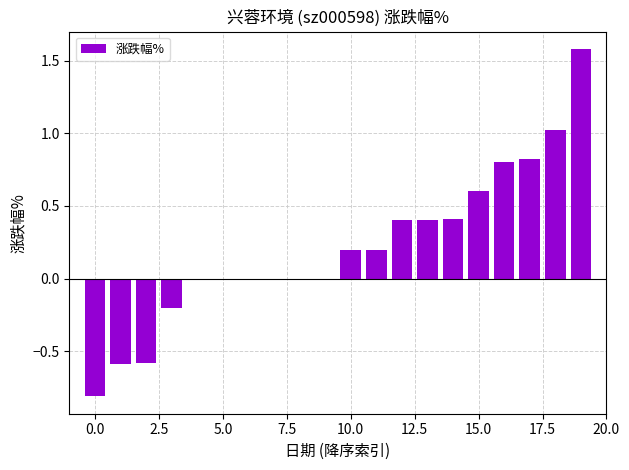

What is the maximum value shown in the chart?

1.6